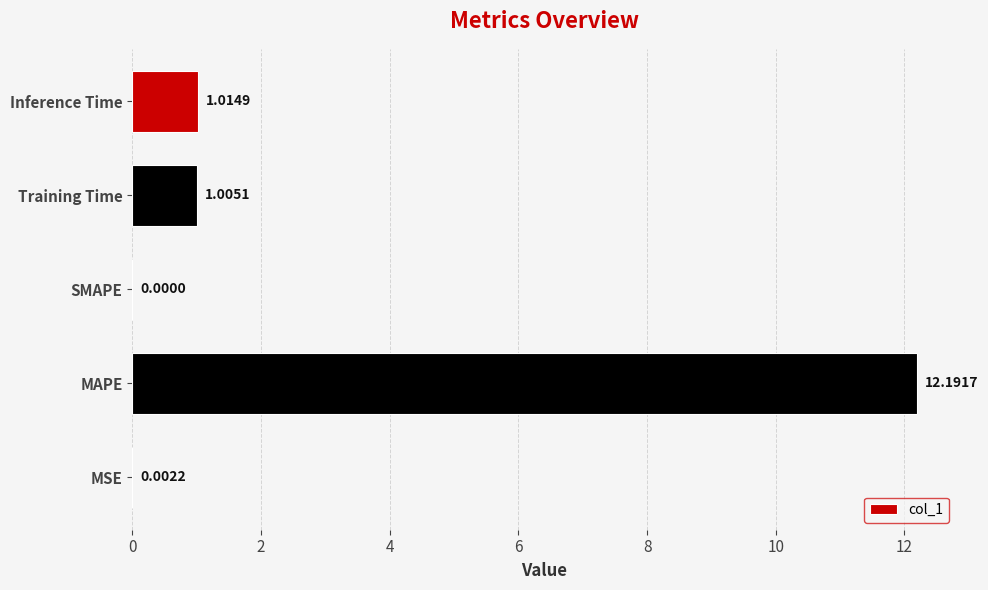

What is the average value?

2.8